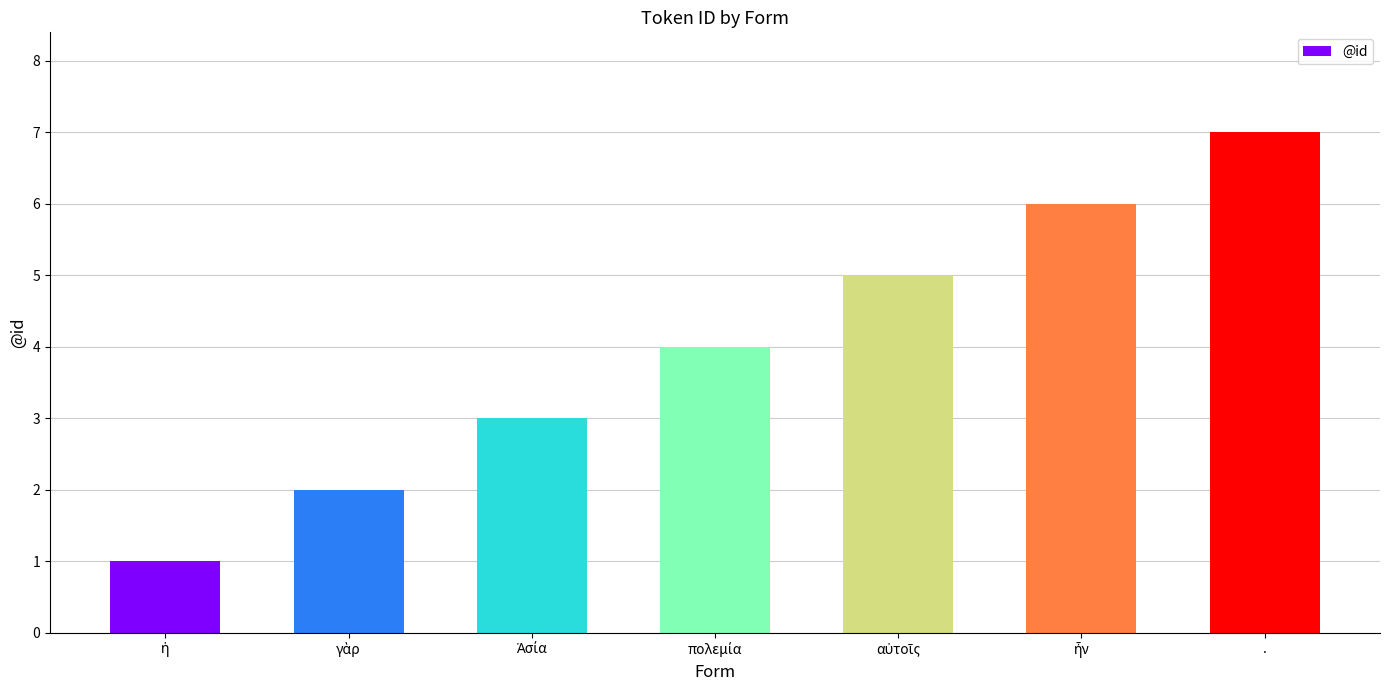

Which category has the highest value across all series?

.